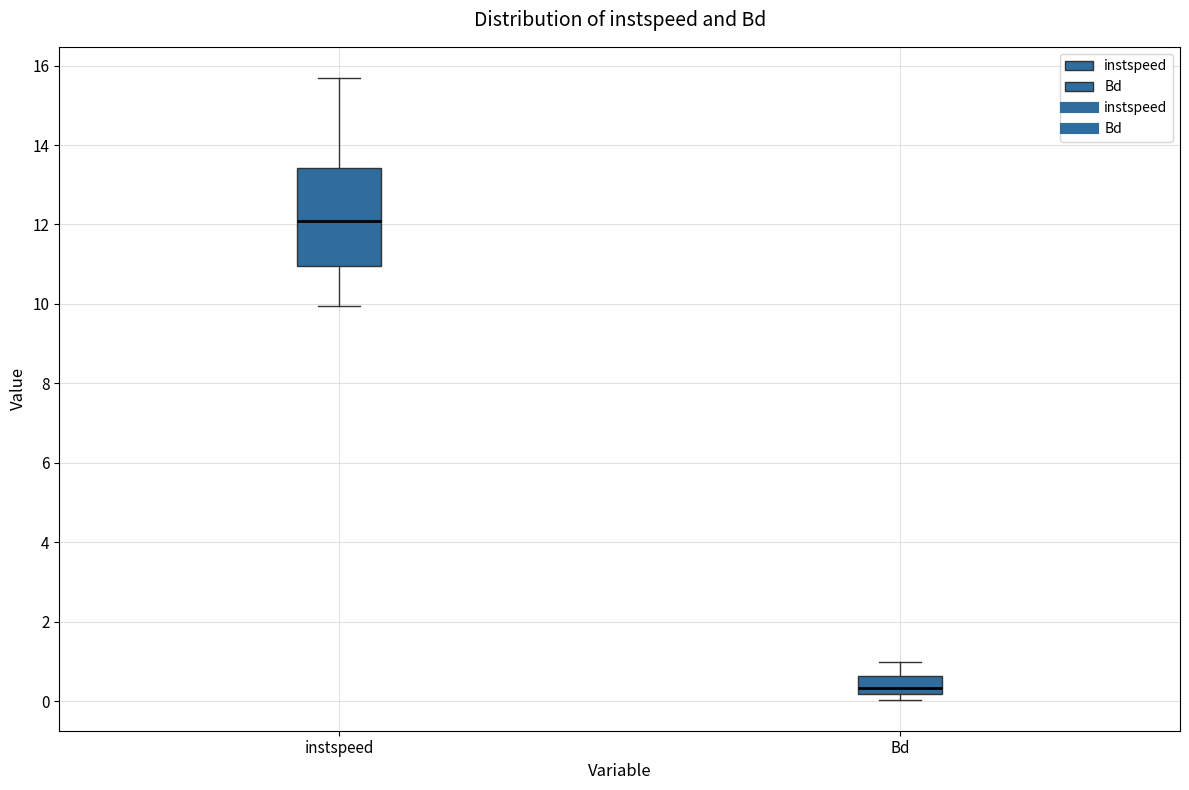

Reading left to right, read every box against the y-axis: the position of its median line, the range the box covers, and the ends of its whiskers. The values are not printed on the chart, so give them approximately, as read against the axis.

instspeed: median 12.0, box 11.0 to 13.4, whiskers 10.0 to 15.6
Bd: median 0.4, box 0.2 to 0.6, whiskers 0.0 to 1.0